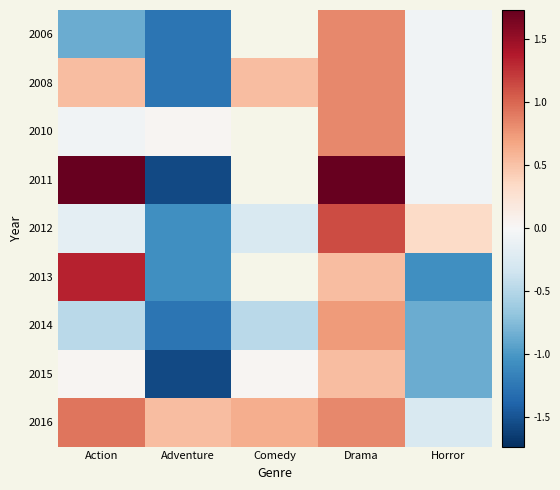

Which label corresponds to the largest value in the chart?

Action